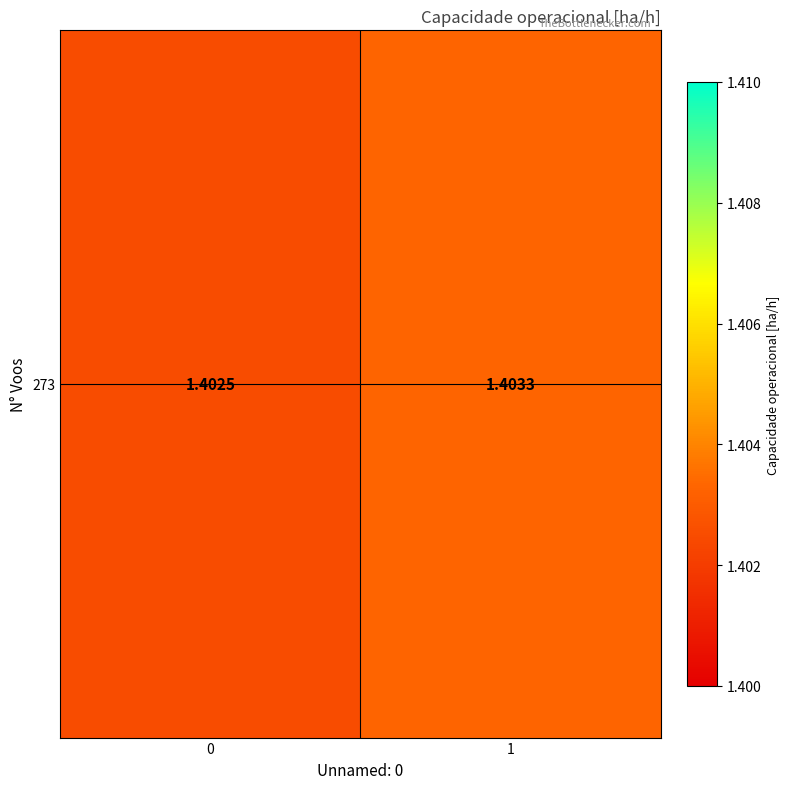

Which category has the highest value across all series?

1